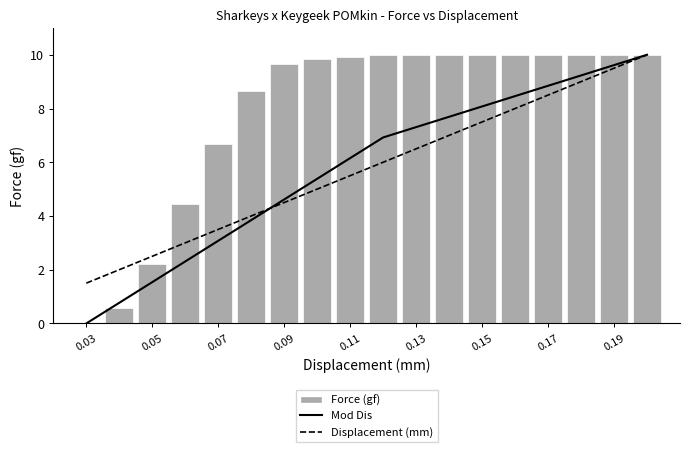

True or false: Force (gf) has a value of -3.8 at 0.03.

False